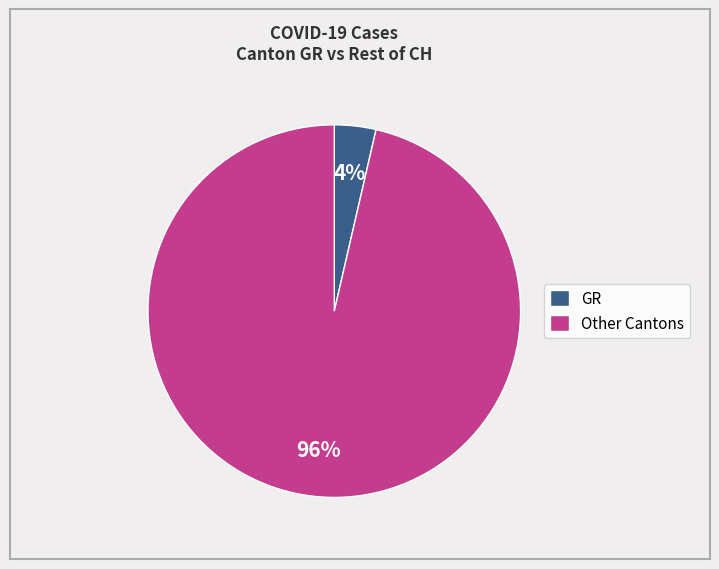

How many segments does this pie chart have?

2